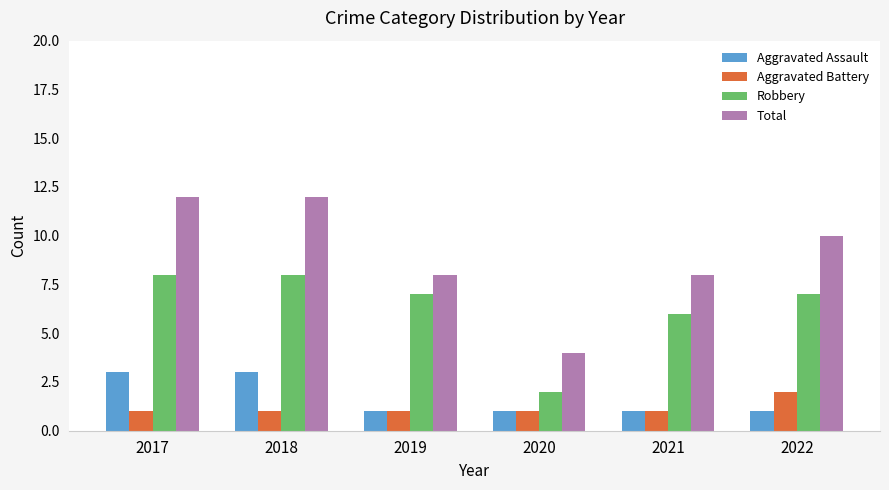

What is the difference between the Total values at 2021 and 2022?

2